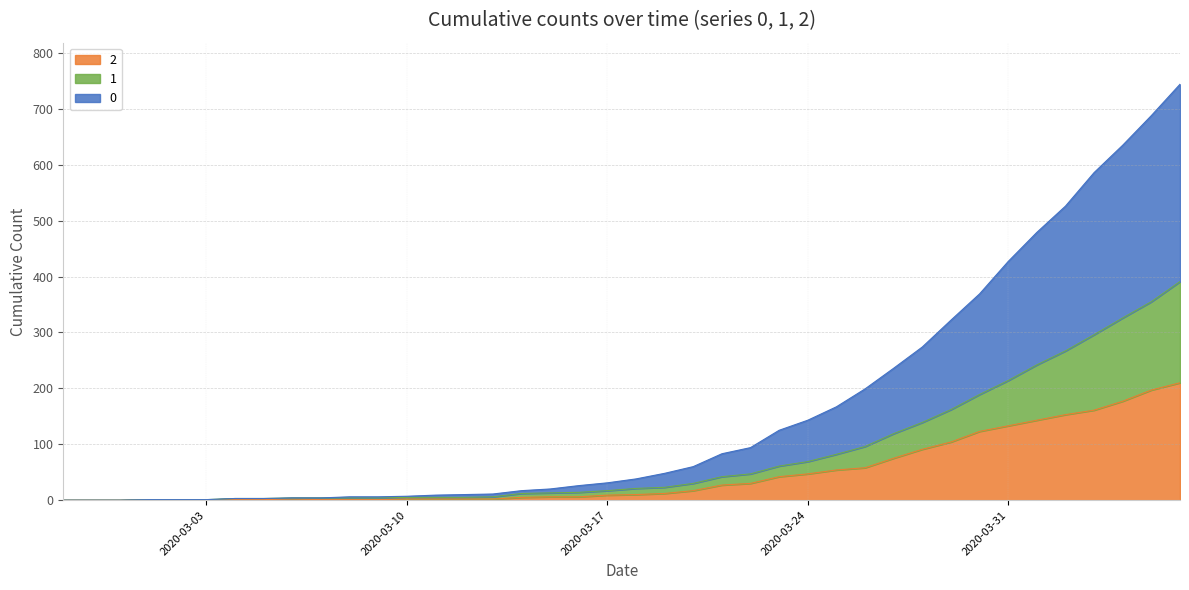

How many lines are shown in the chart?

3